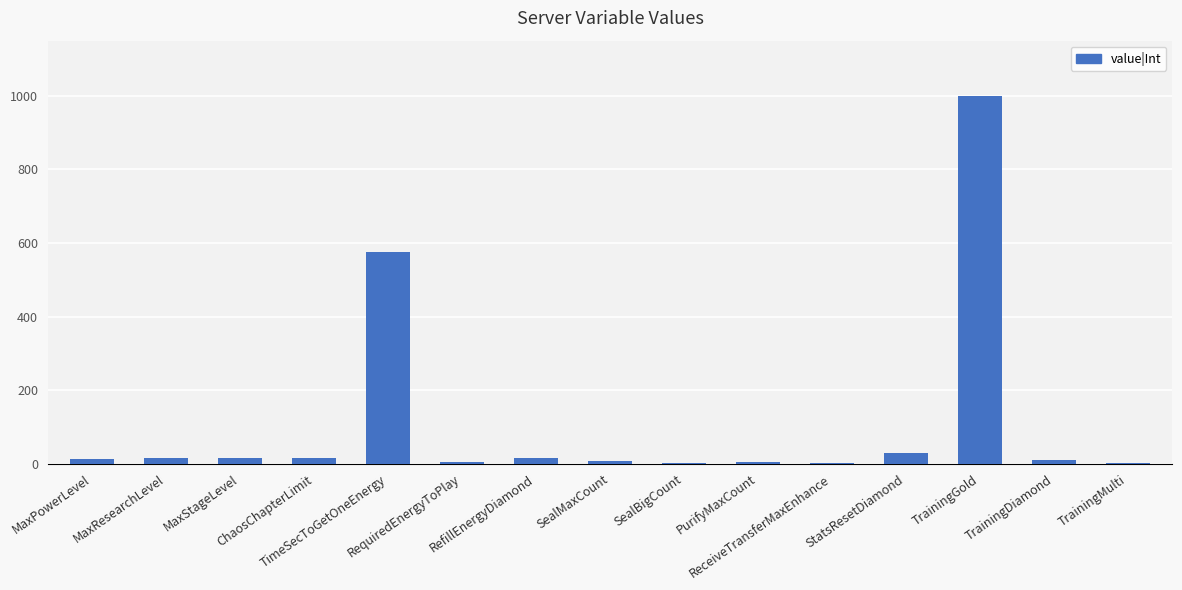

Are the bars horizontal?

No